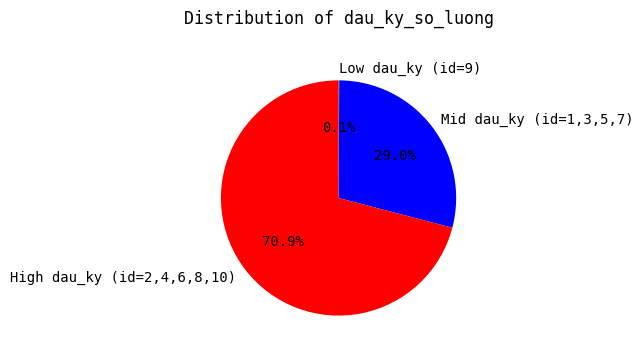

What is the largest slice in the pie chart?

High dau_ky (id=2,4,6,8,10)